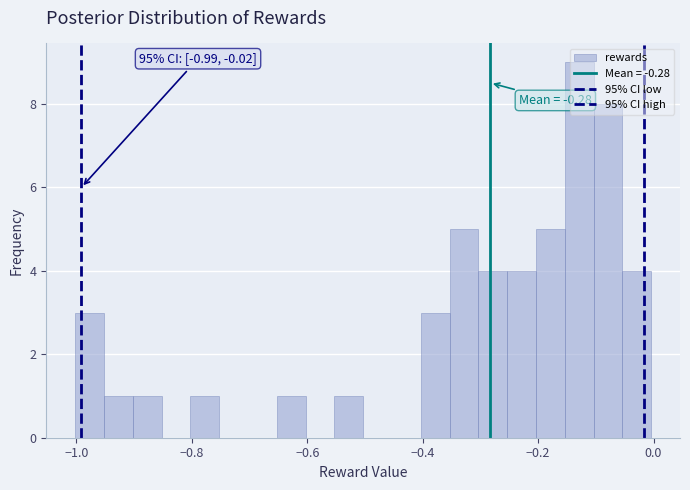

Read against the x-axis, roughly where is the centre of the tallest bar?

-0.12